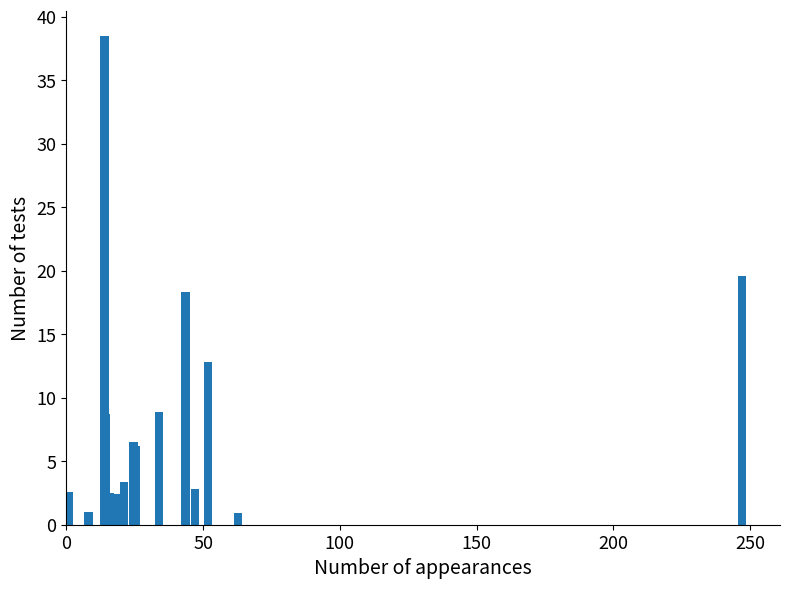

What is the difference between the maximum and minimum values?

37.6